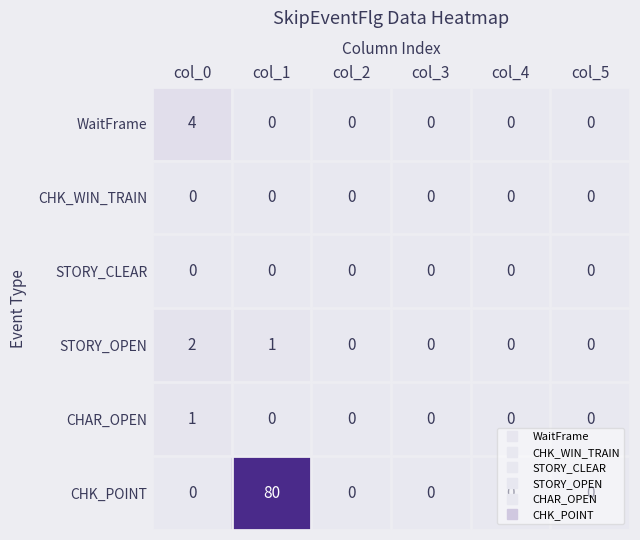

How many series are shown in this chart?

6